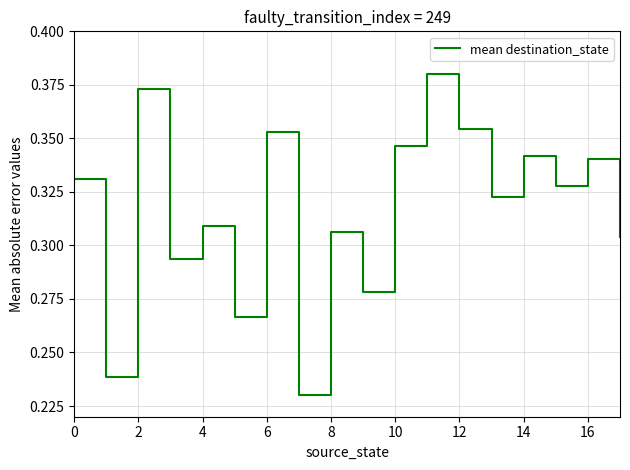

How many lines are shown in the chart?

1